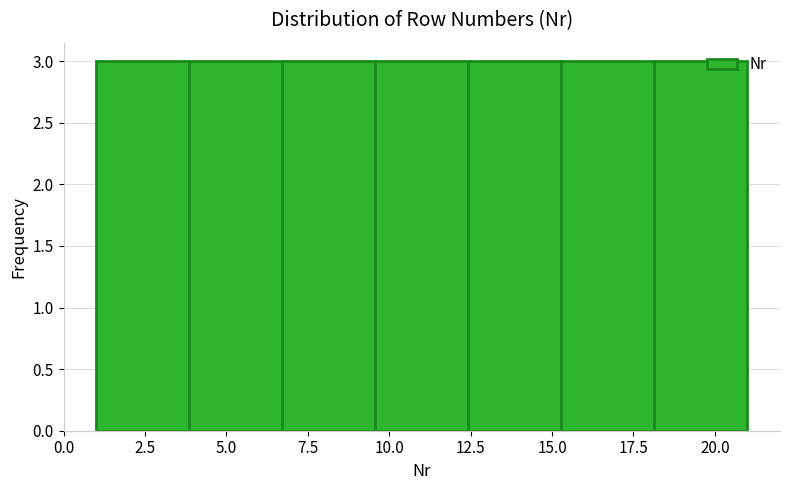

Reading left to right, transcribe this chart: for each bar, give the range it covers on the x-axis and its height. Neither the bar edges nor the heights are printed on the chart, so give them approximately, as read against the axes.

1.0 to 4.0: 3
4.0 to 6.5: 3
6.5 to 9.5: 3
9.5 to 12.5: 3
12.5 to 15.5: 3
15.5 to 18.0: 3
18.0 to 21.0: 3